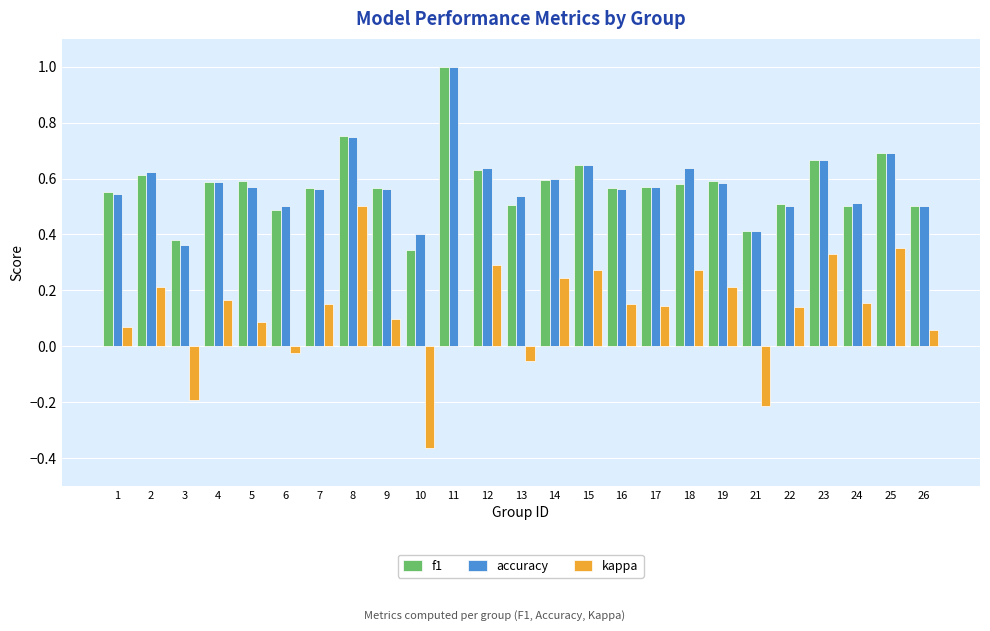

Is it true that accuracy equals 0.4 at 19?

False